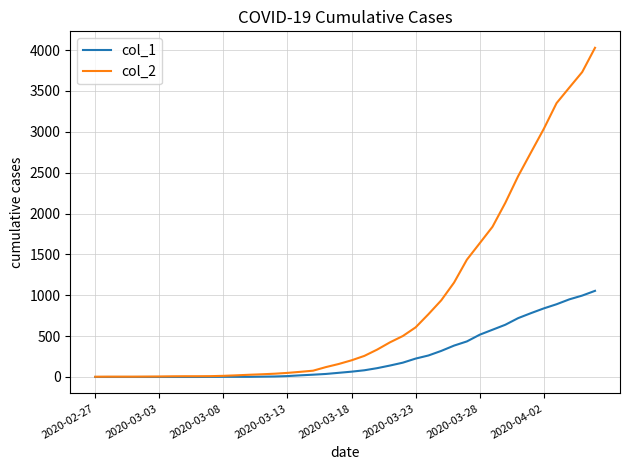

What is the greatest value displayed?

4028